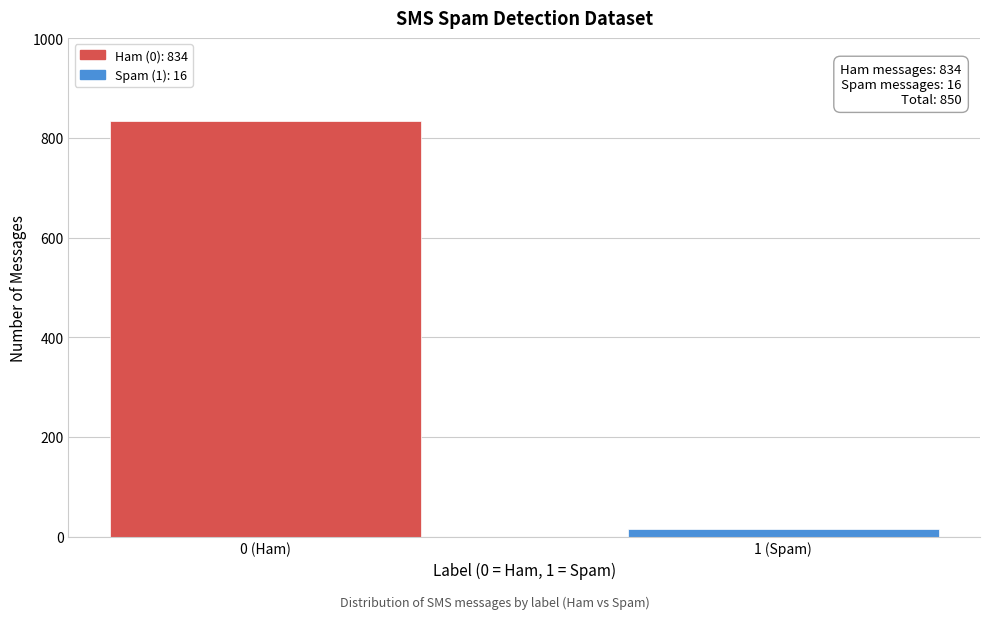

Reading left to right, extract all data points from this chart.

834	16